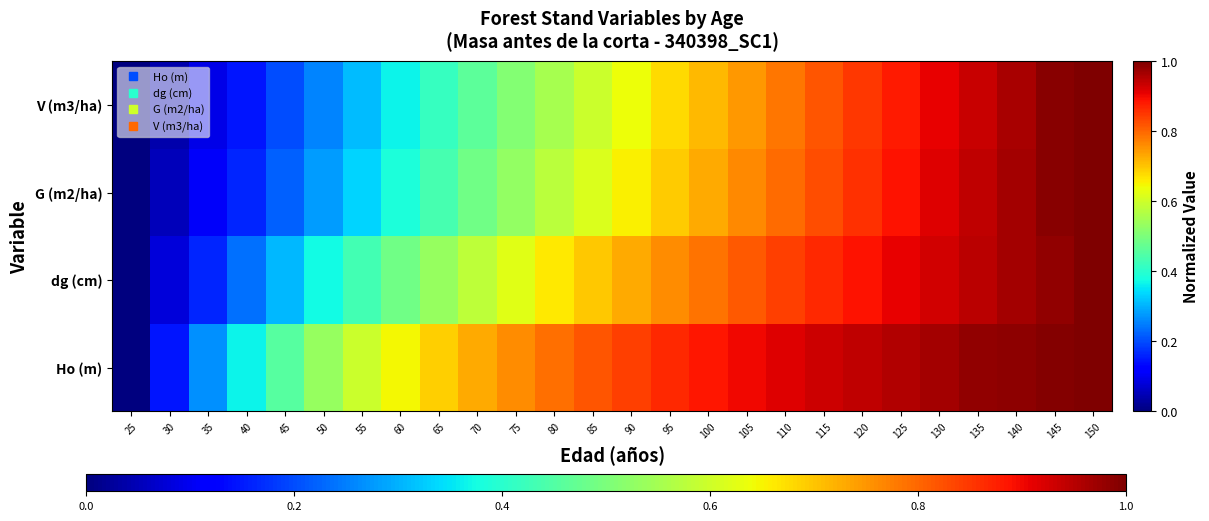

What is the greatest value displayed?

1.0